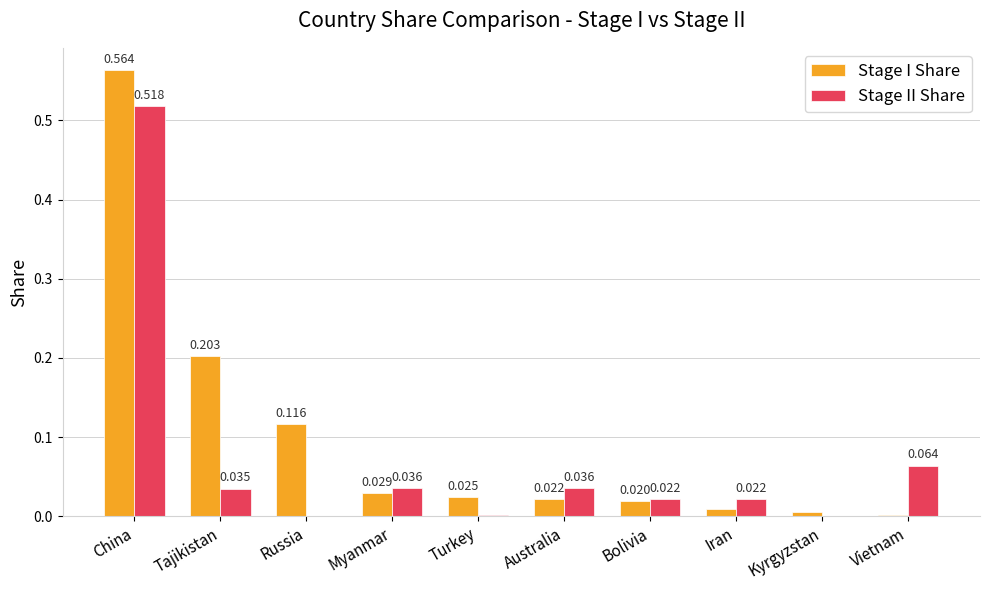

Is the value of Stage I Share at Iran greater than the value of Stage II Share at Bolivia?

No